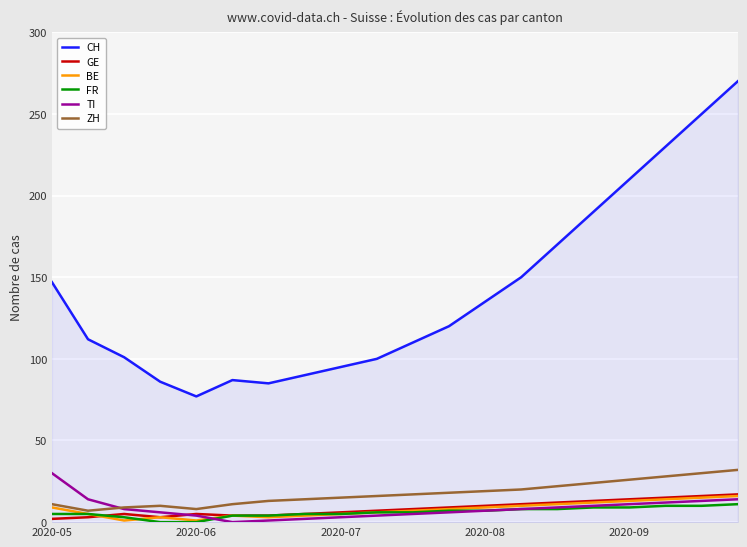

Which series has the largest total across all categories?

CH